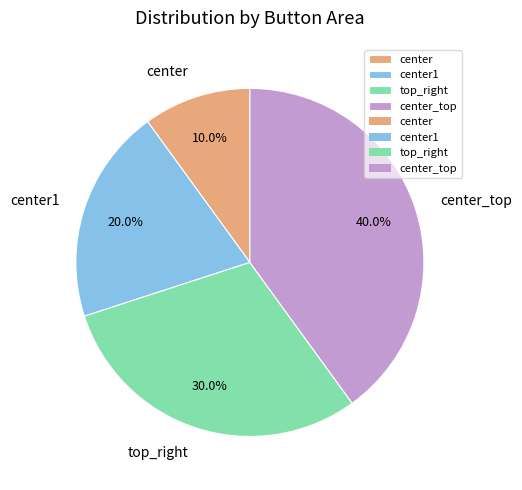

Which has a higher value, center1 or top_right?

top_right